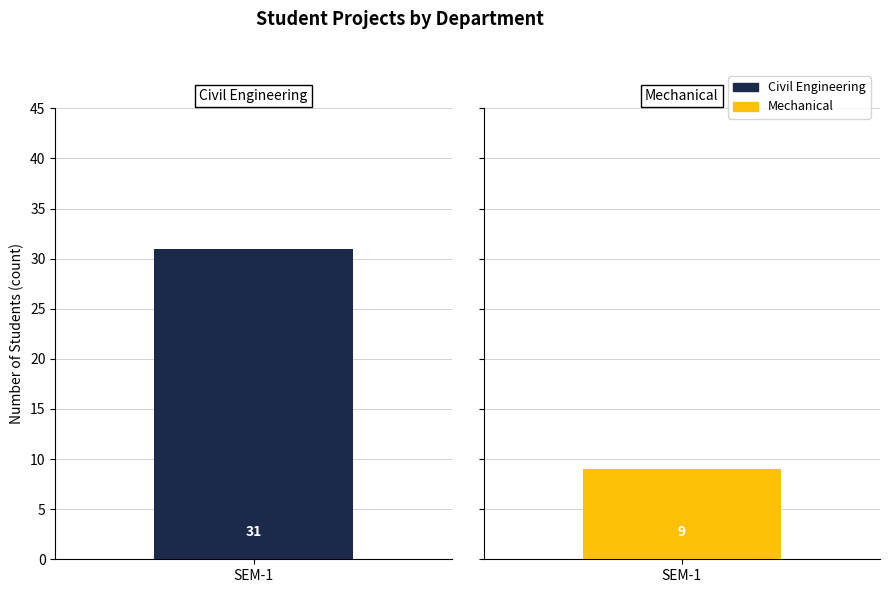

Is the value of Mechanical at SEM-1 greater than the value of Civil Engineering at SEM-1?

No